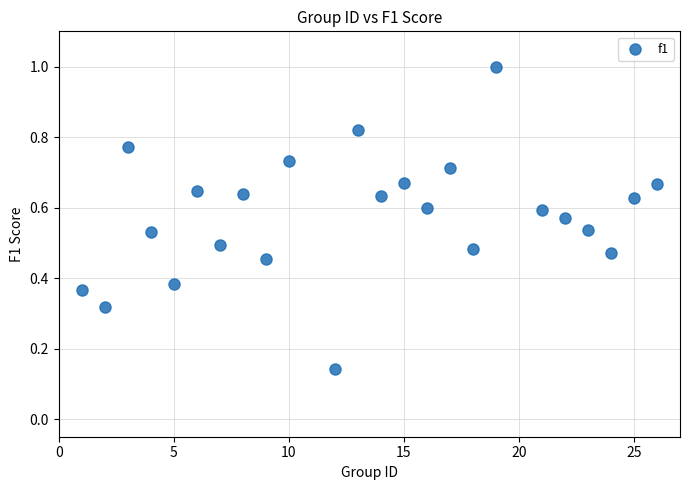

What is the range of Y values (max minus min)?

0.9